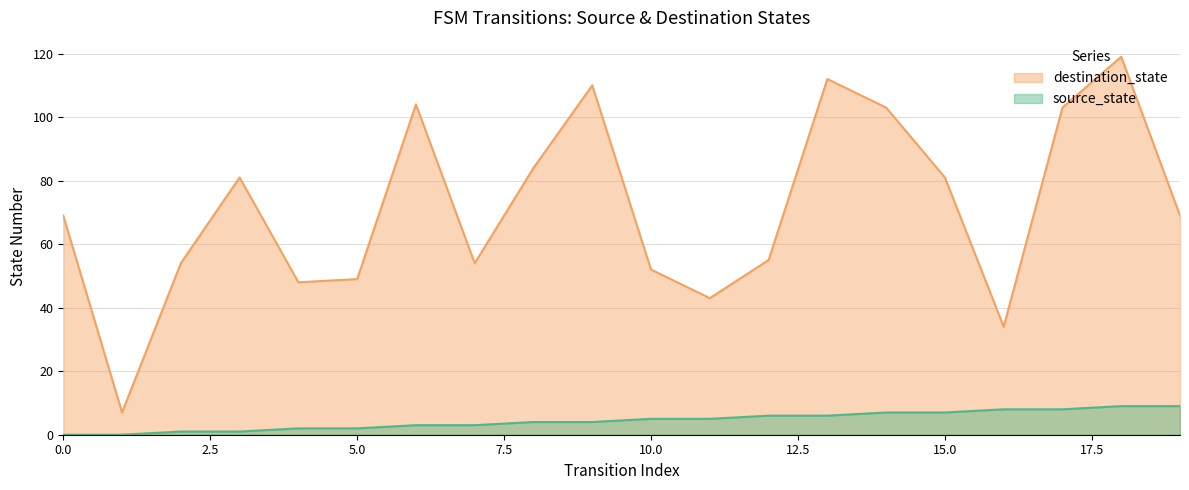

What is the difference between the maximum and minimum values in the source_state series?

9